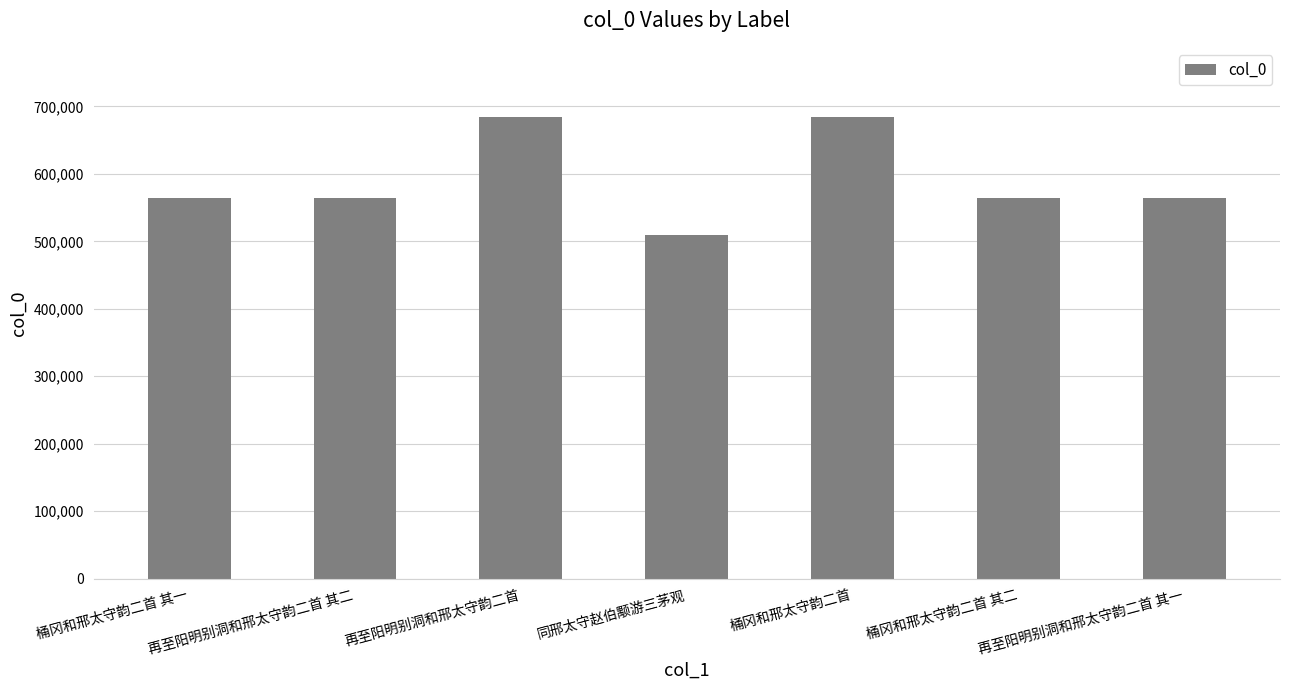

The chart shows a value of 684338 at 桶冈和邢太守韵二首. True or false?

True